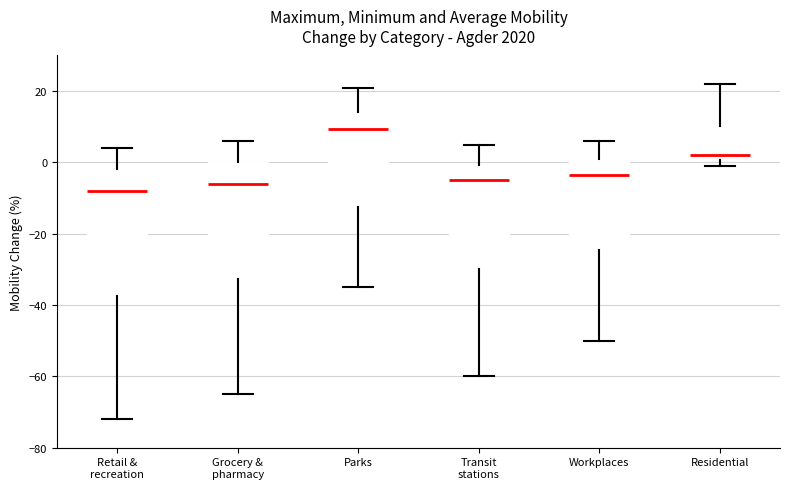

Reading left to right, read every box against the y-axis: the position of its median line, the range the box covers, and the ends of its whiskers. The values are not printed on the chart, so give them approximately, as read against the axis.

Retail & recreation: median -8, box -38 to -2, whiskers -72 to 4
Grocery & pharmacy: median -6, box -32 to 0, whiskers -64 to 6
Parks: median 10, box -12 to 14, whiskers -34 to 22
Transit stations: median -4, box -30 to 0, whiskers -60 to 6
Workplaces: median -4, box -24 to 2, whiskers -50 to 6
Residential: median 2, box 0 to 10, whiskers 0 (just below the box's lower edge) to 22